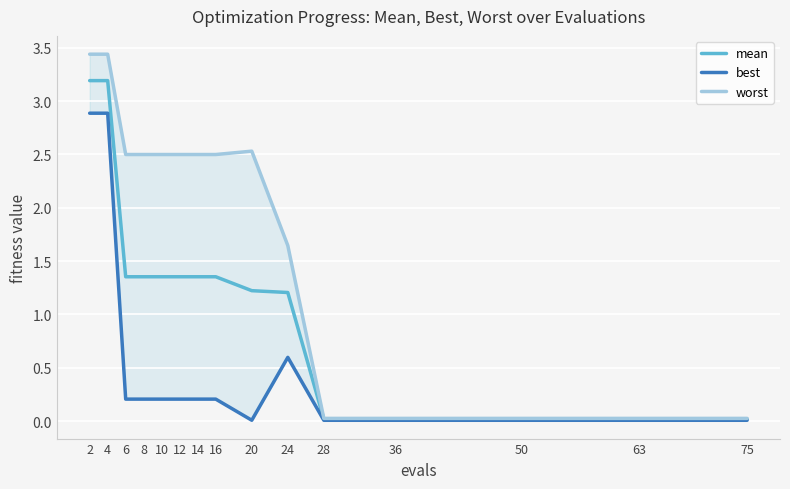

At which category is the sum across all series the highest?

2